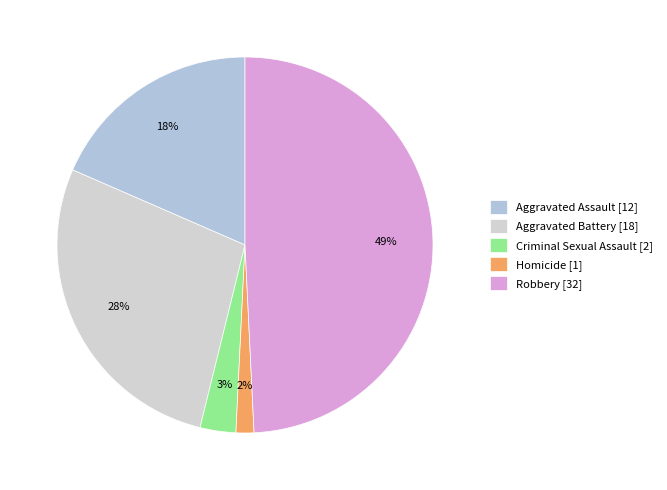

To the nearest percent, what is the difference between the Homicide and Robbery slice percentages?

48%